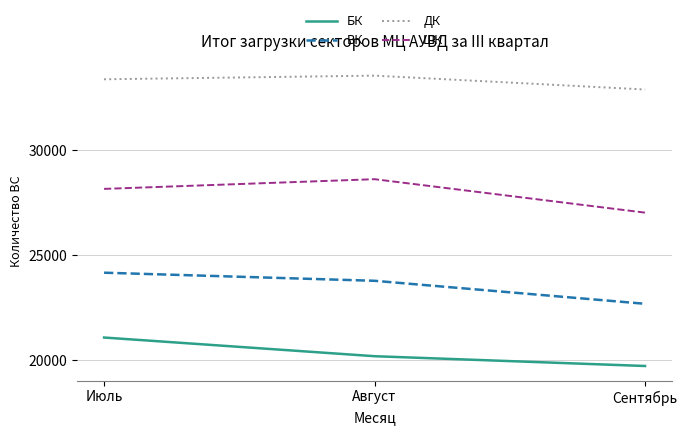

What is the minimum value for ШК?

27034